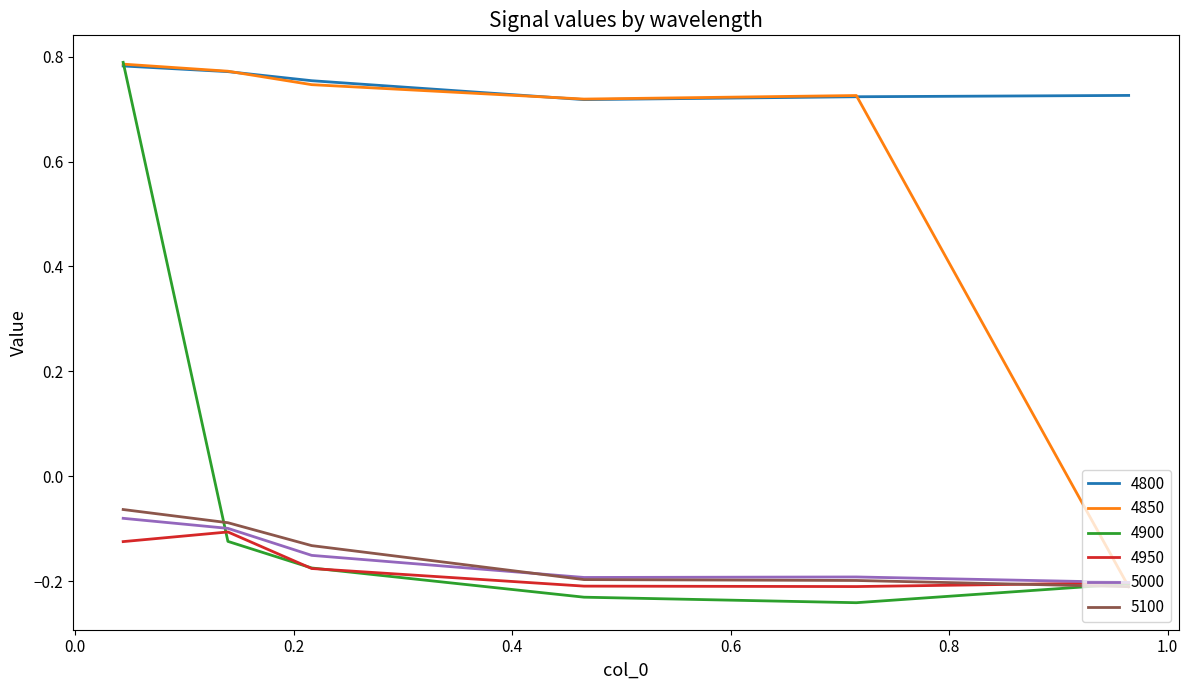

Which series has the largest total across all categories?

4800